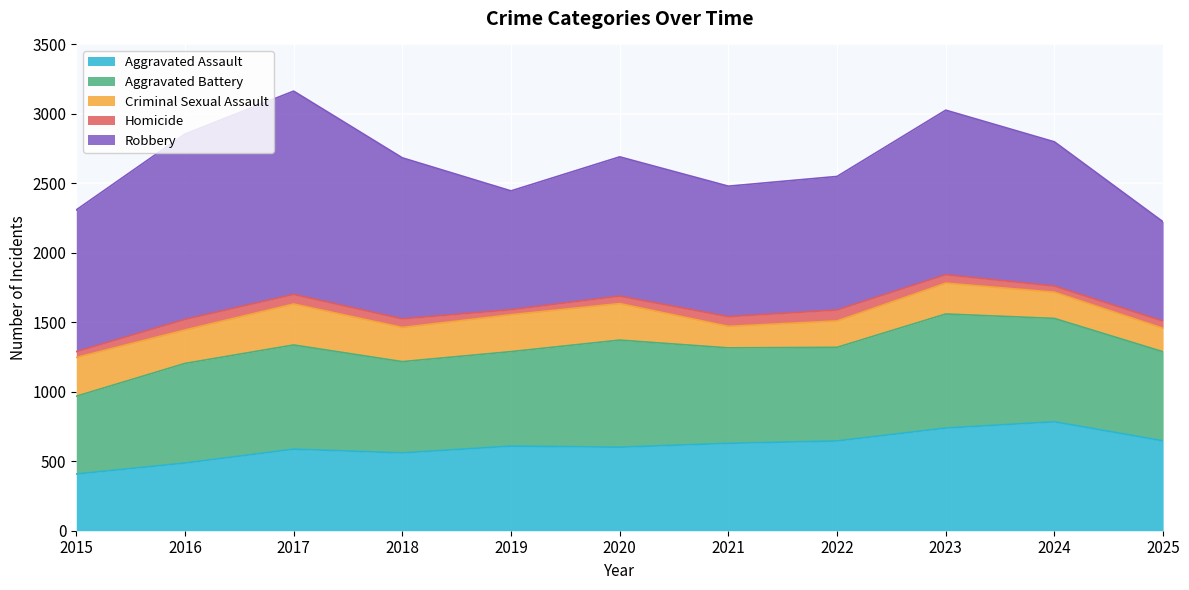

Which series changed the most between 2018 and 2025?

Robbery